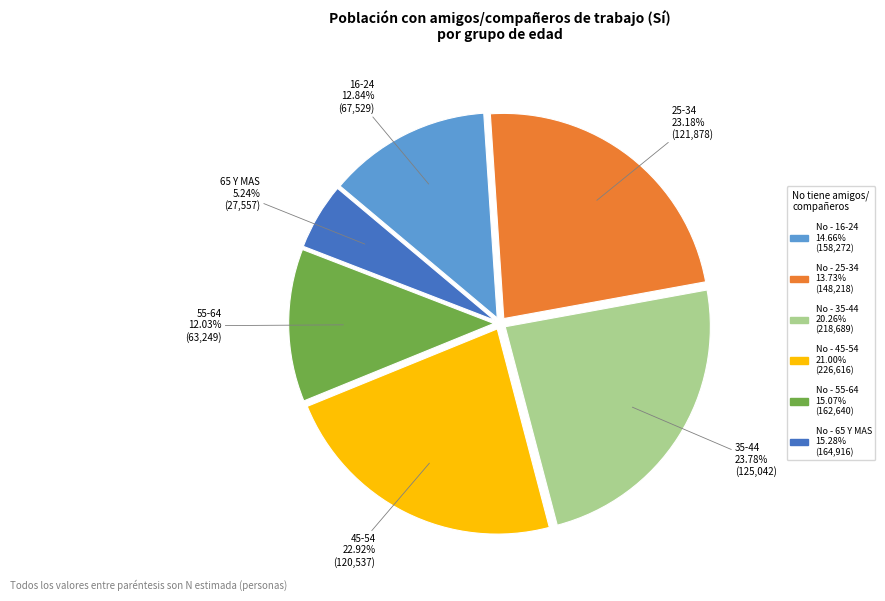

Is there a majority slice in this chart?

No